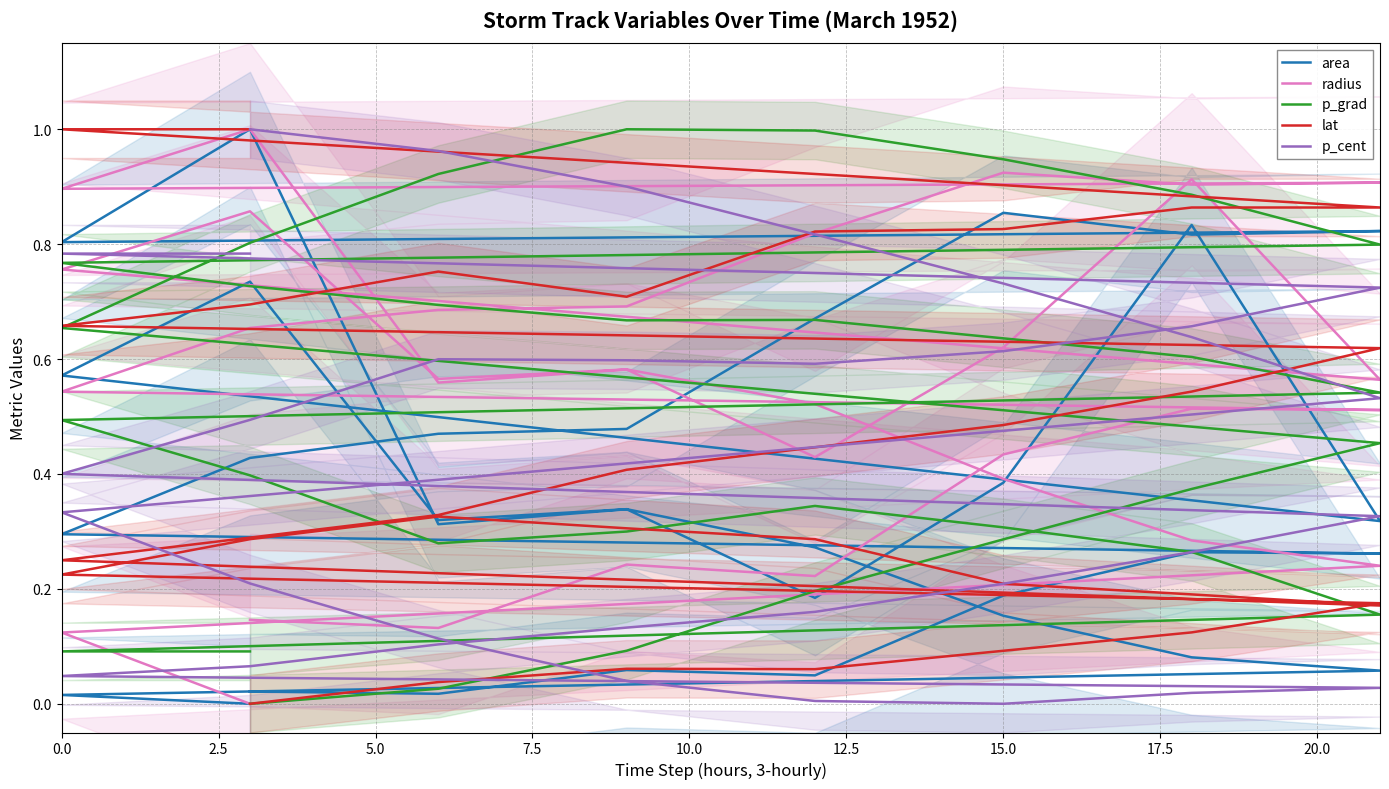

True or false: p_cent has more than 2 interior local peaks.

False